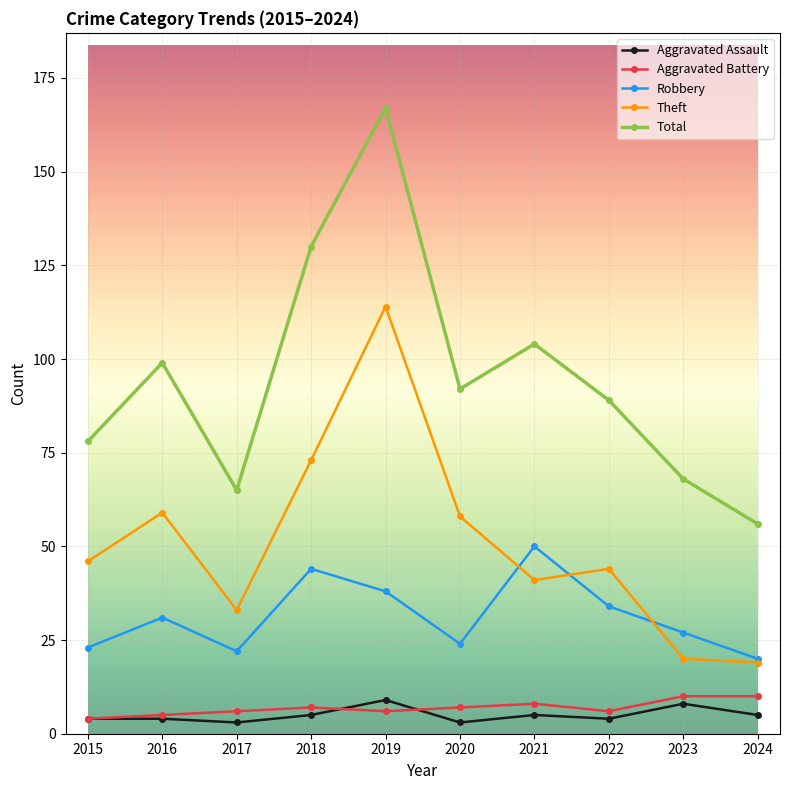

What is the sum of the Aggravated Battery values at 2024 and 2021?

18